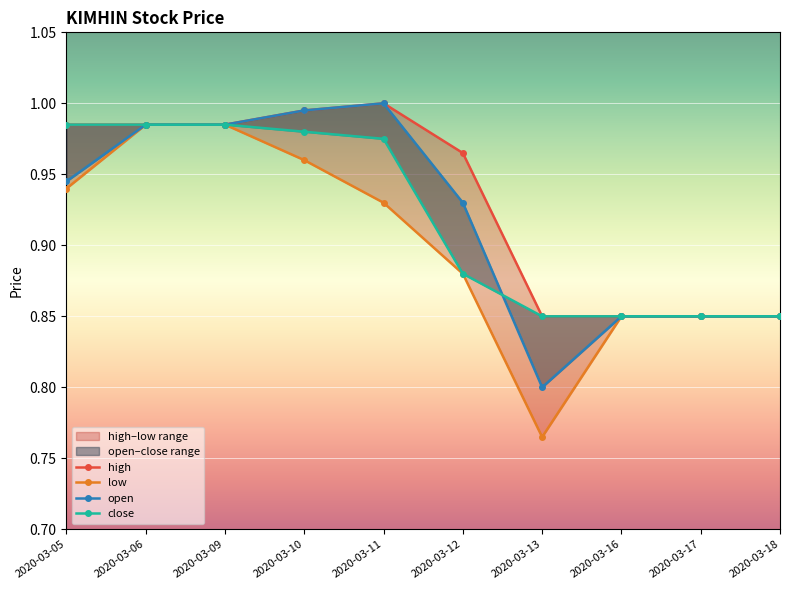

True or false: open and high cross at least once.

False